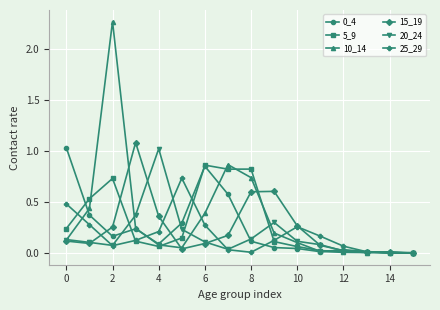

Which series has the widest spread of values?

10_14